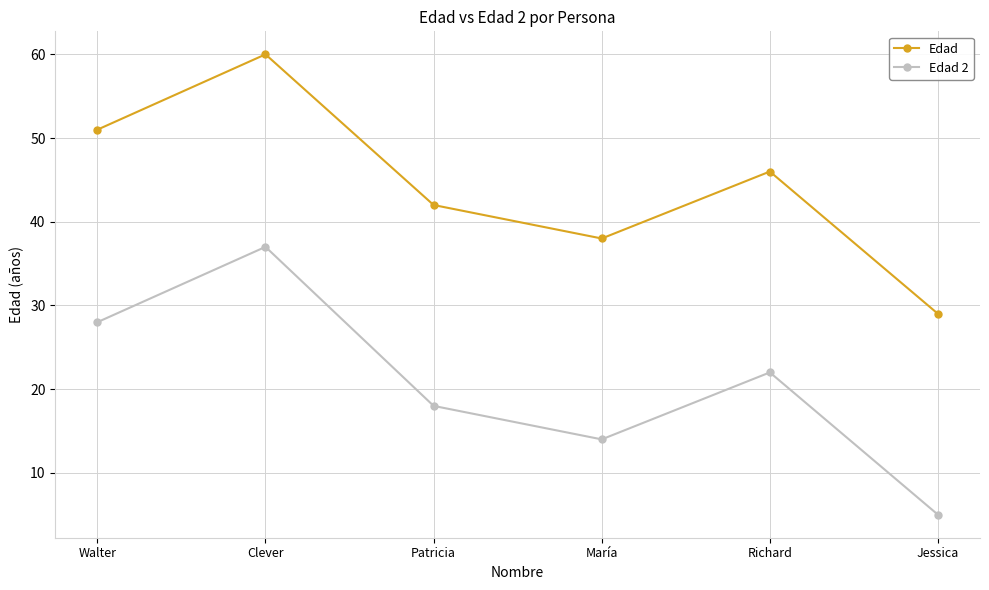

What are all the series names shown in the legend?

Edad, Edad 2